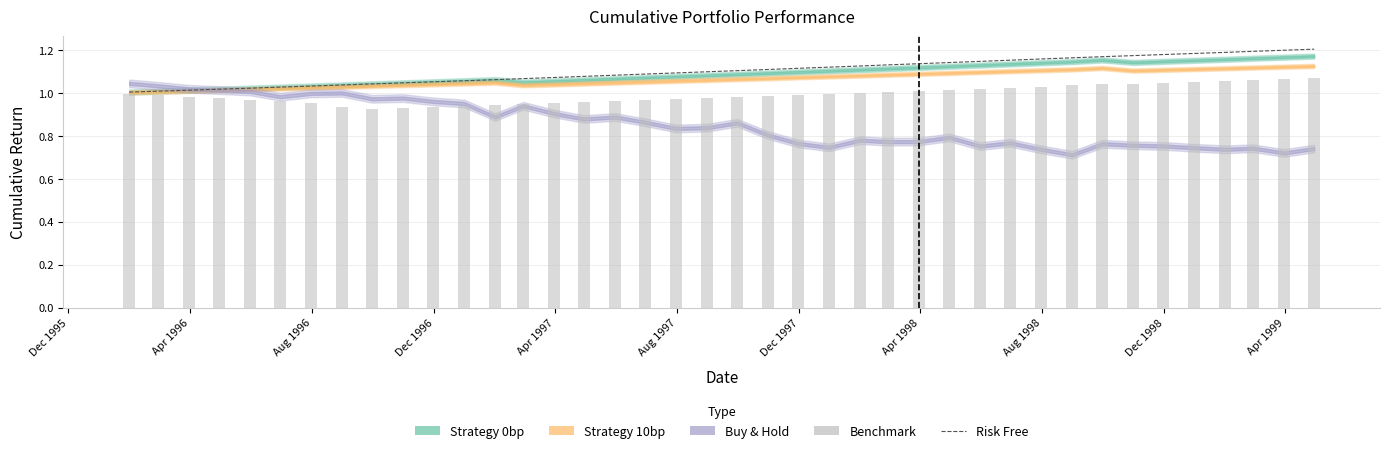

What is the minimum value shown in the chart?

1.0